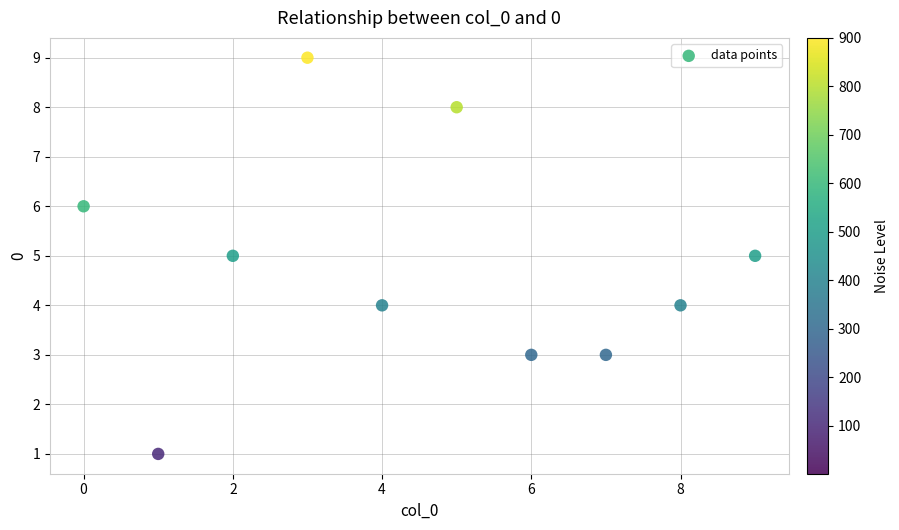

What is the average Y value?

5